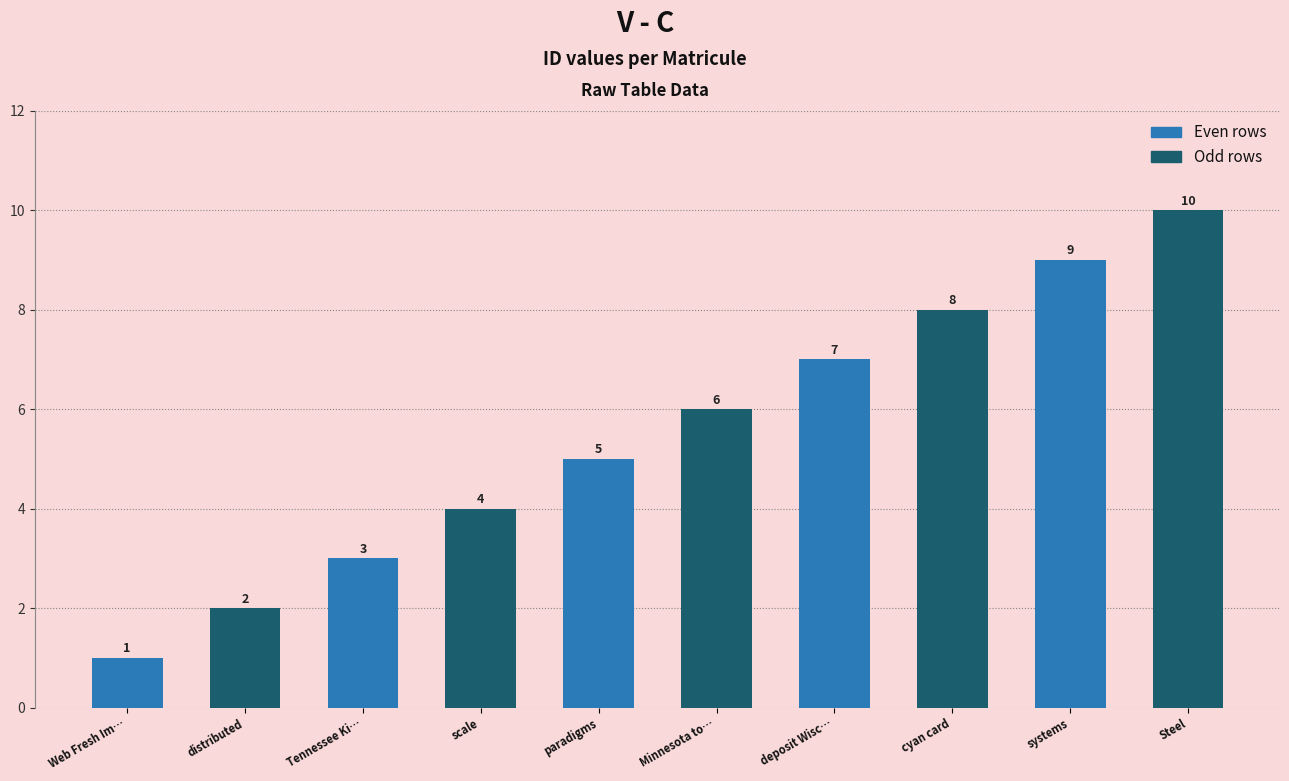

What is the smallest value displayed?

1